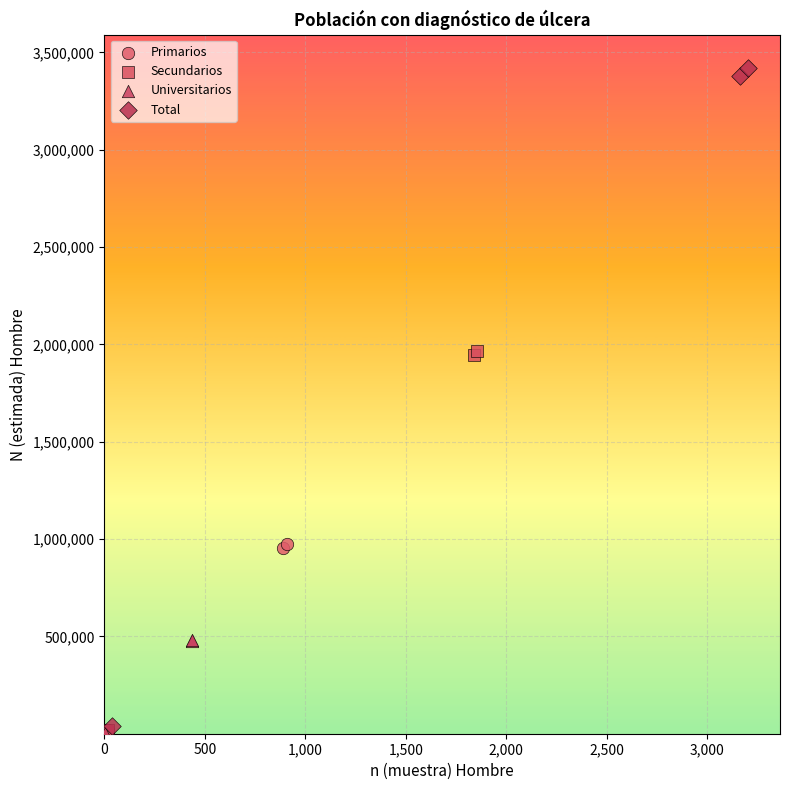

Which series reaches the maximum Y coordinate?

Total